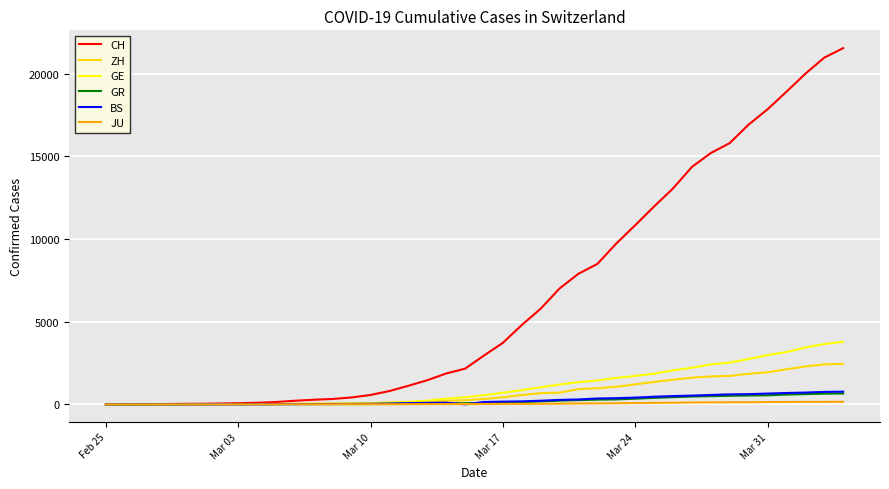

What is the maximum value shown in the chart?

21554